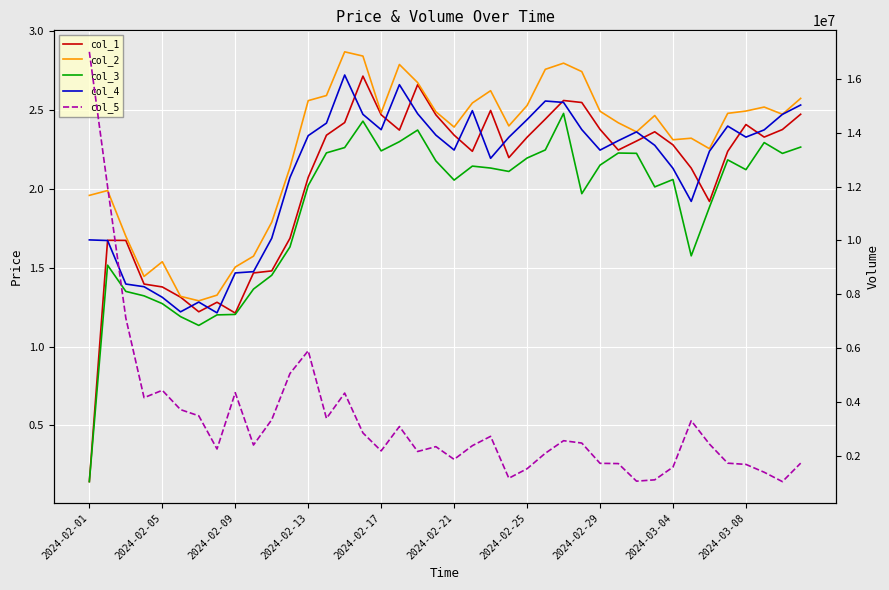

Does the chart display data point markers on the line(s)?

No